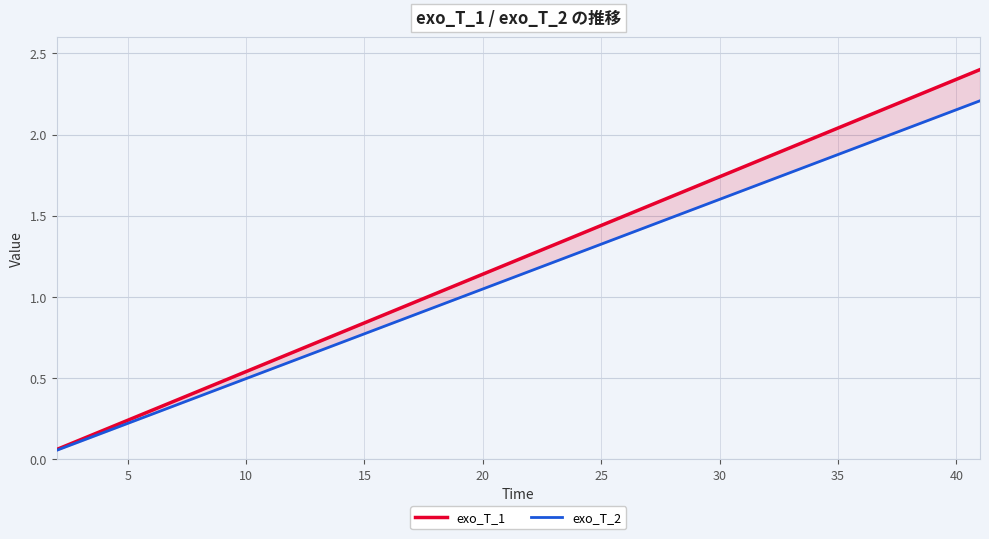

What is the difference between the highest and lowest values at 30?

0.1